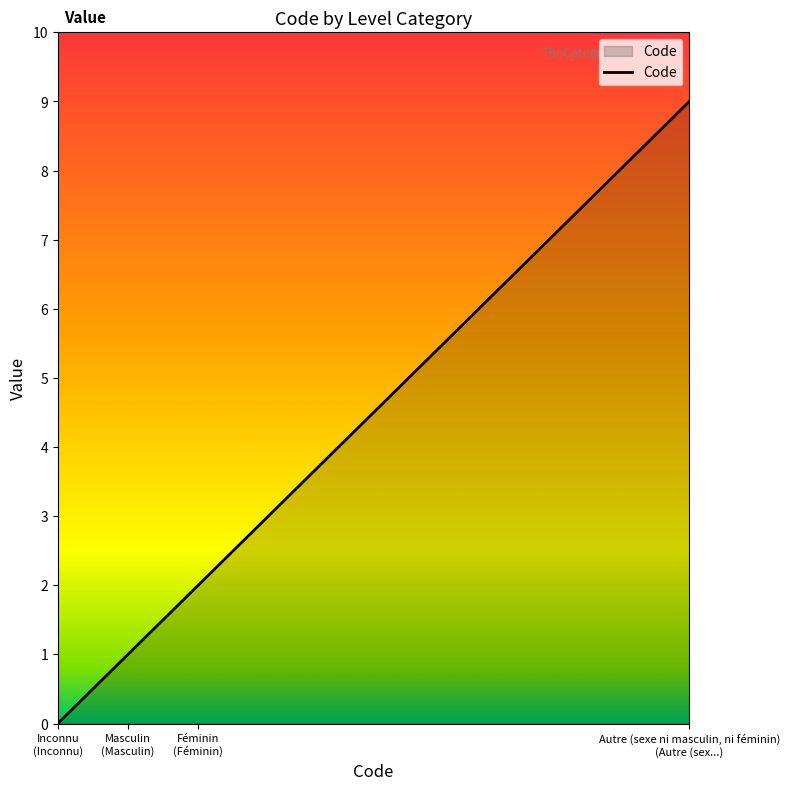

True or false: the data has more than 2 interior local peaks.

False